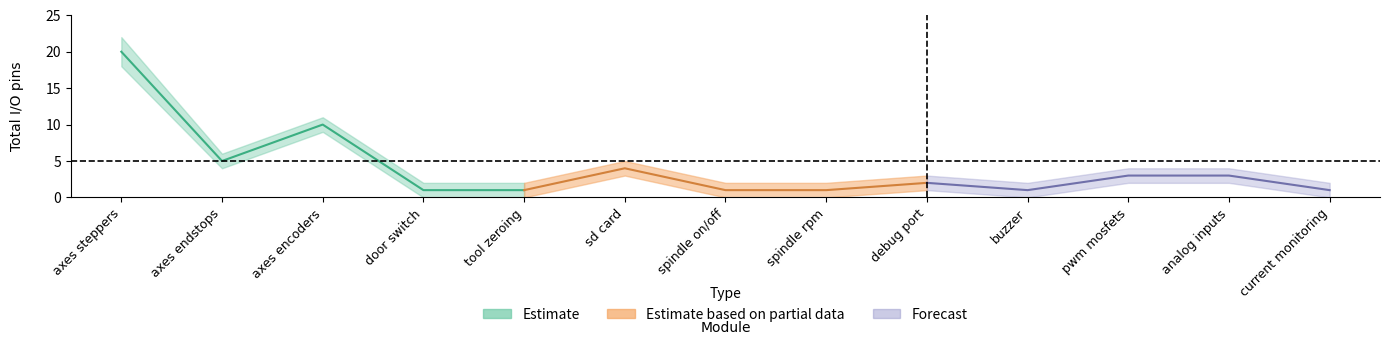

How many values in the total series exceed 2?

6